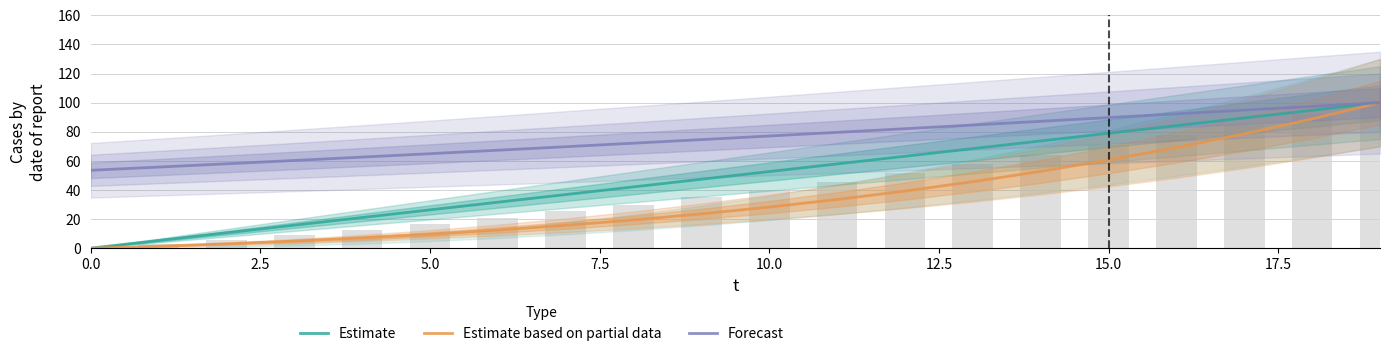

How many values in the Estimate series exceed 52?

10